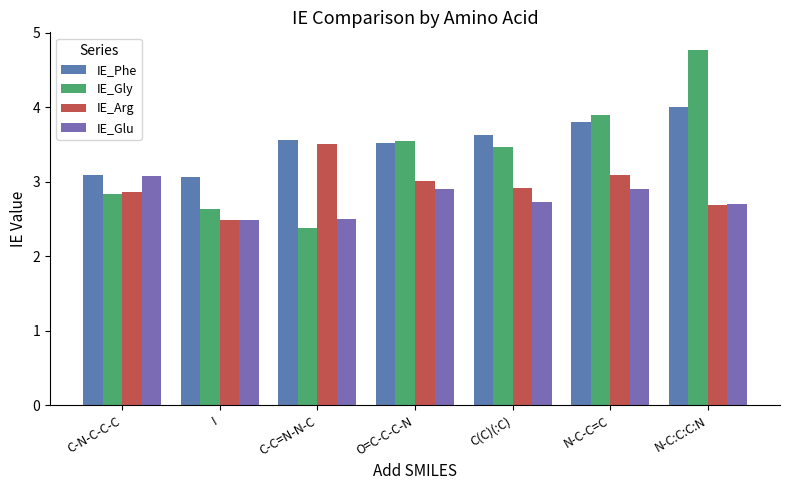

Which series has the largest range (max minus min)?

IE_Gly